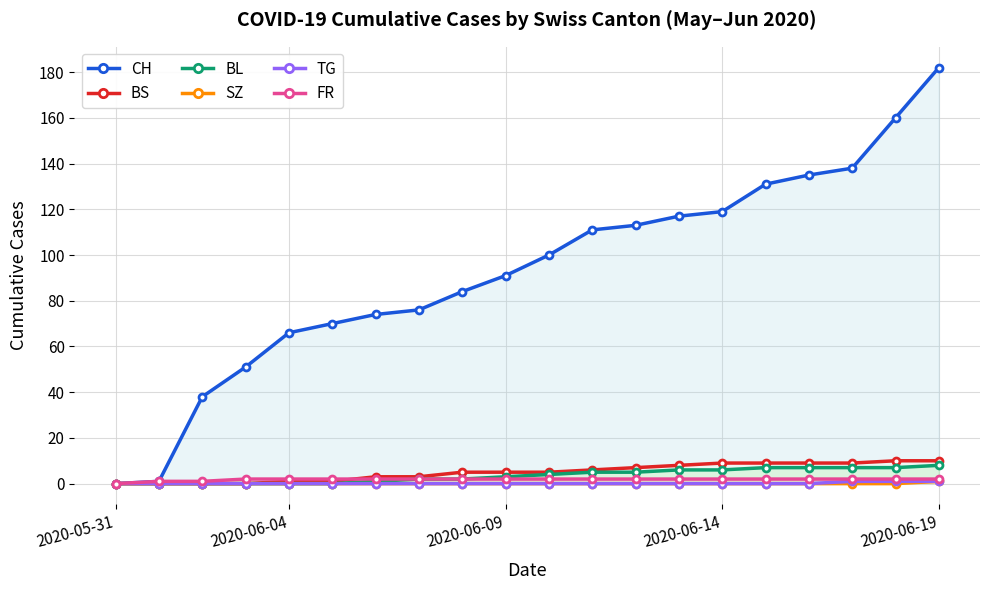

How many values in BS are above zero?

16